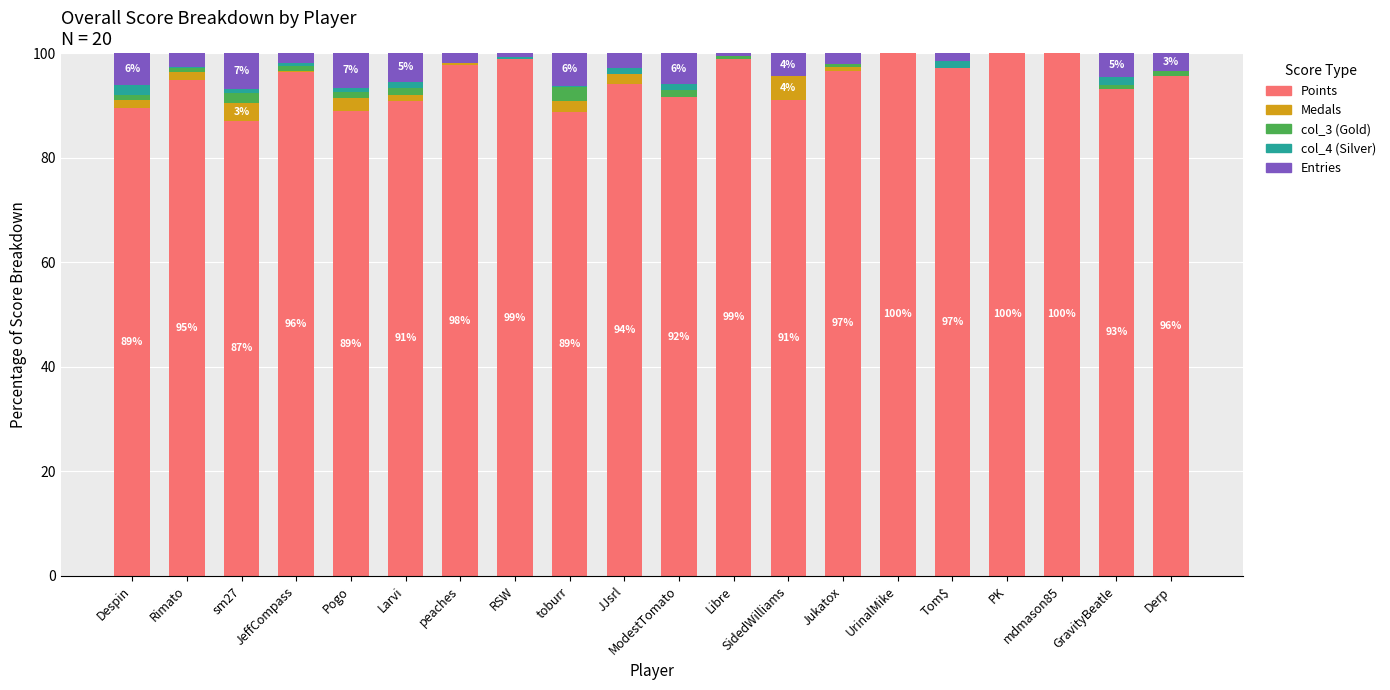

The Medals series shows 0.0 at Libre. True or false?

True